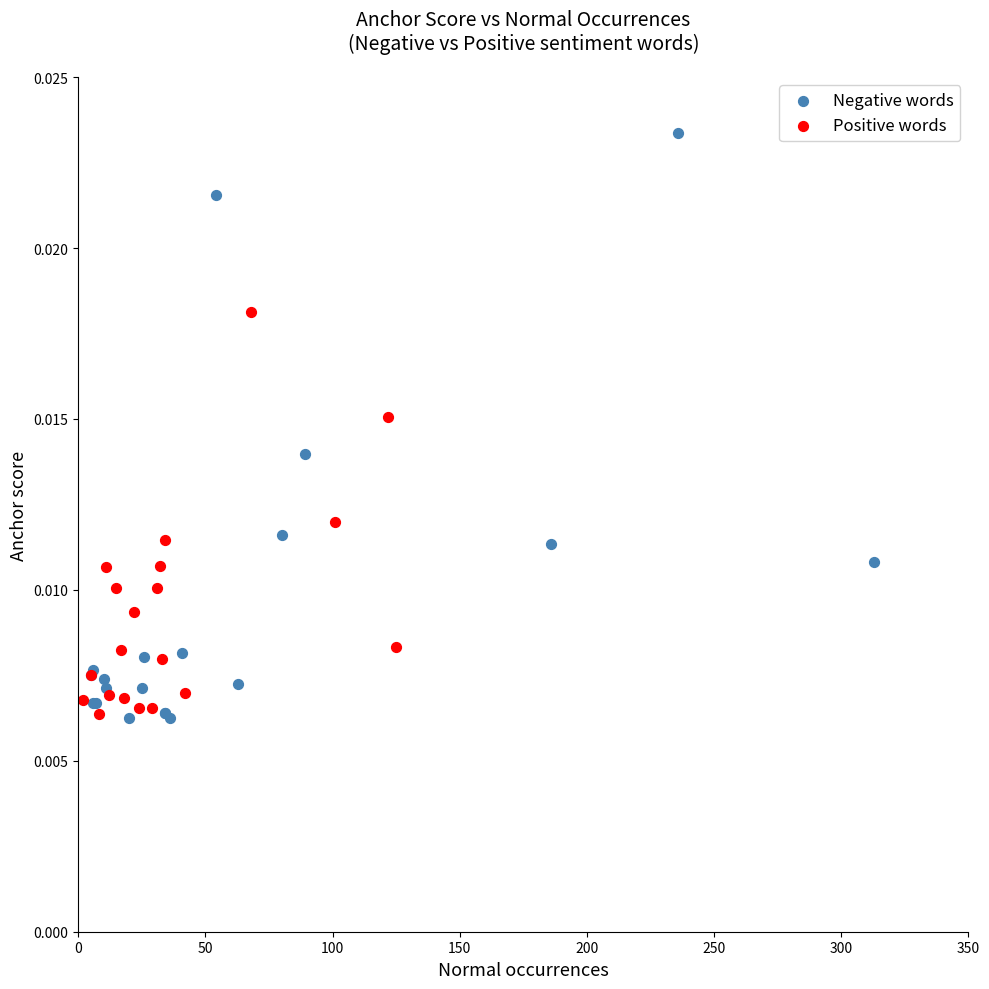

Which series has the widest spread of Y values?

Negative words